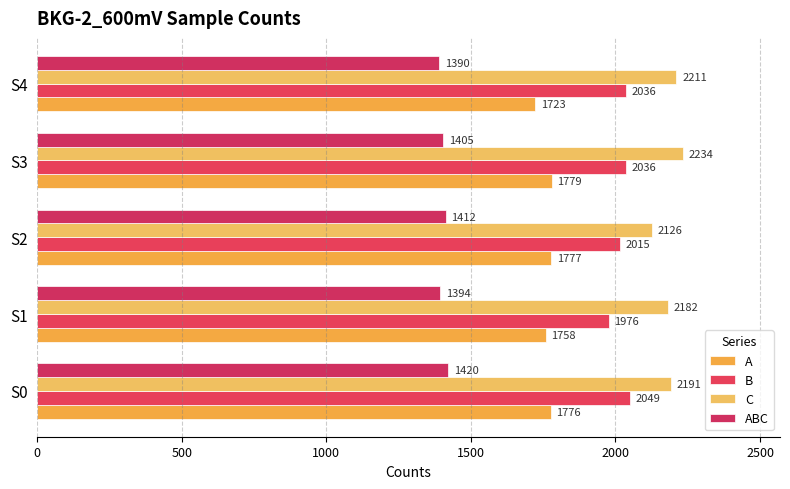

How many categories are shown in the chart?

5